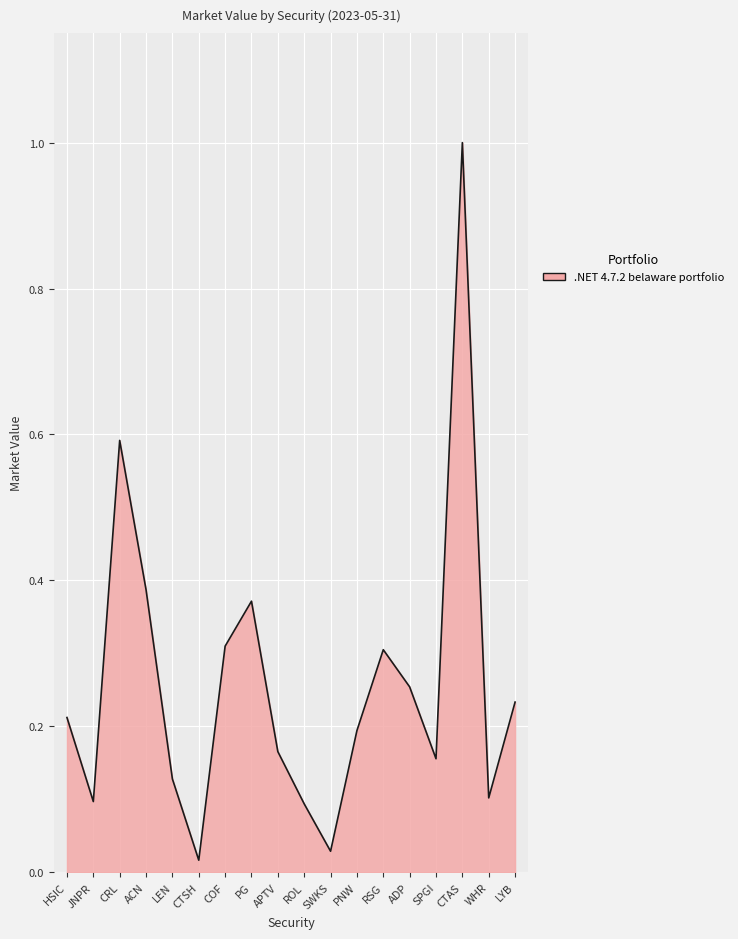

What is the sum of all values?

4.6